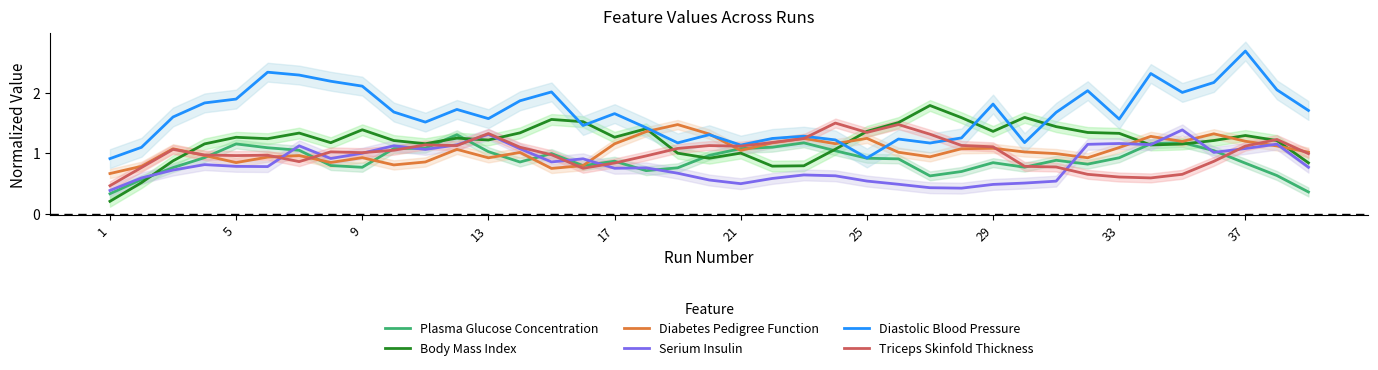

Which label corresponds to the smallest value in the chart?

1